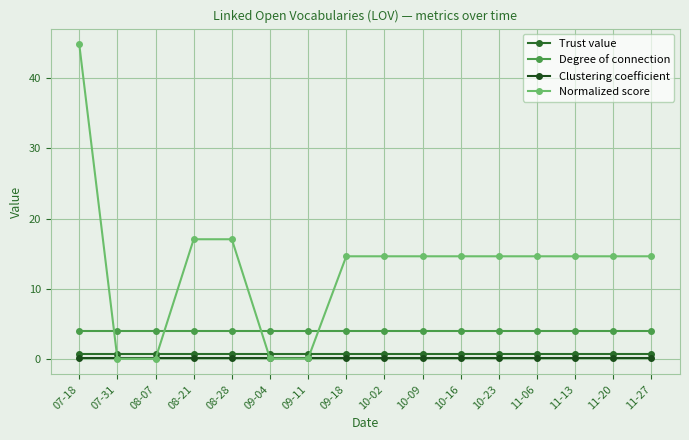

Reading left to right, list all the values displayed in this chart.

Trust value: 0.8	0.8	0.8	0.8	0.8	0.8	0.8	0.8	0.8	0.8	0.8	0.8	0.8	0.8	0.8	0.8
Degree of connection: 4.0	4.0	4.0	4.0	4.0	4.0	4.0	4.0	4.0	4.0	4.0	4.0	4.0	4.0	4.0	4.0
Clustering coefficient: 0.2	0.2	0.2	0.2	0.2	0.2	0.2	0.2	0.2	0.2	0.2	0.2	0.2	0.2	0.2	0.2
Normalized score: 44.7	0.1	0.1	17.1	17.1	0.1	0.1	14.6	14.6	14.6	14.6	14.6	14.6	14.6	14.6	14.6